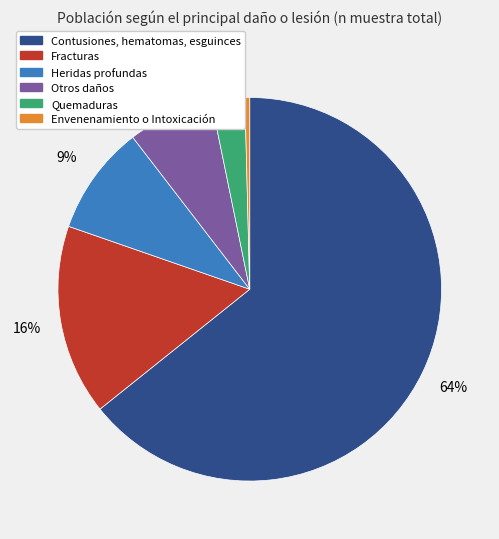

To the nearest percent, what is the average slice percentage?

17%